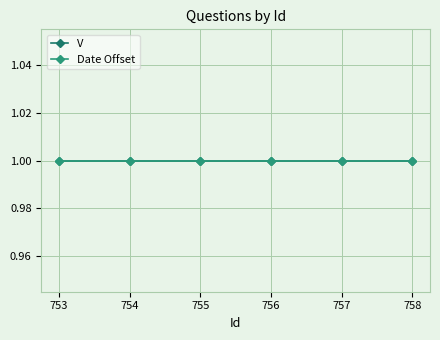

List the labels in order of Date Created value, smallest first.

753, 754, 755, 756, 757, 758